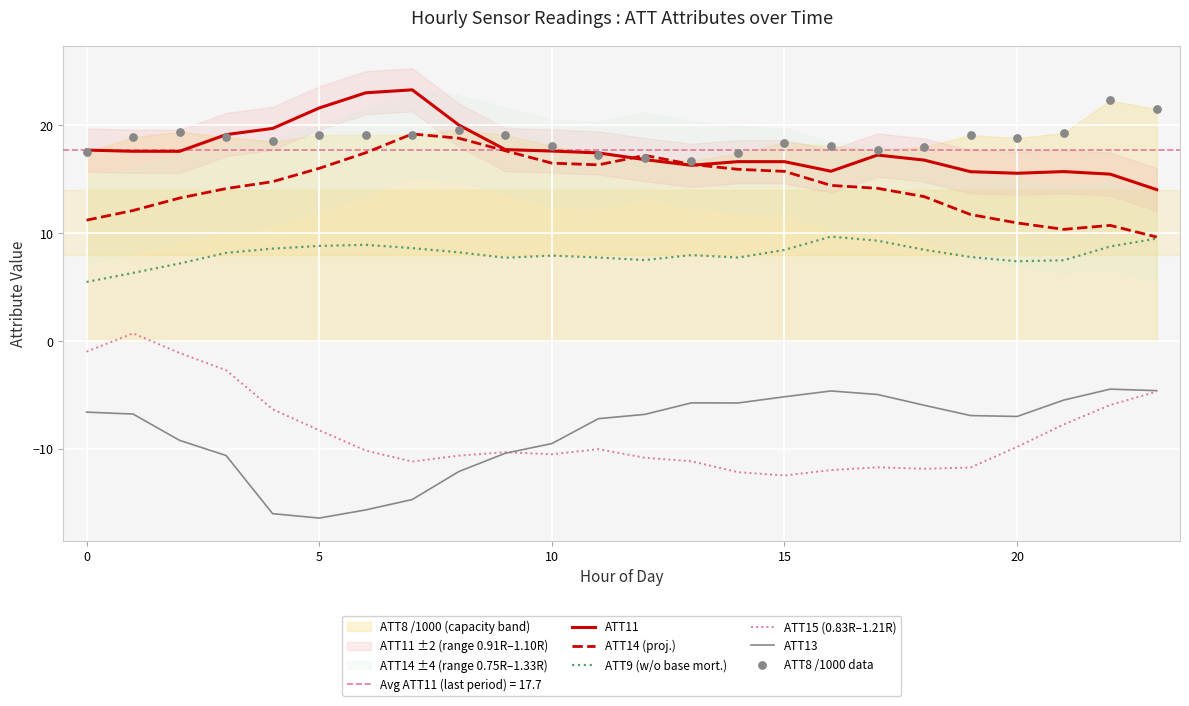

What is the total value across all series at 18?

38.8